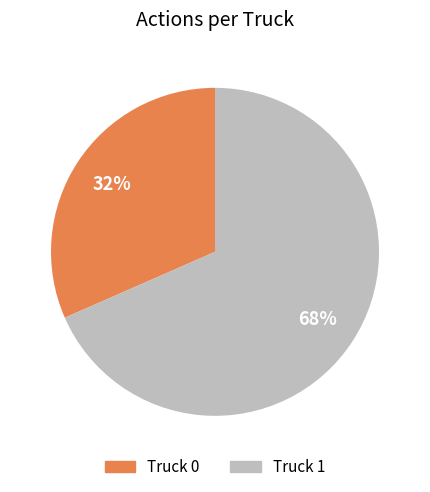

Rank the categories by value from highest to lowest.

Truck 1, Truck 0